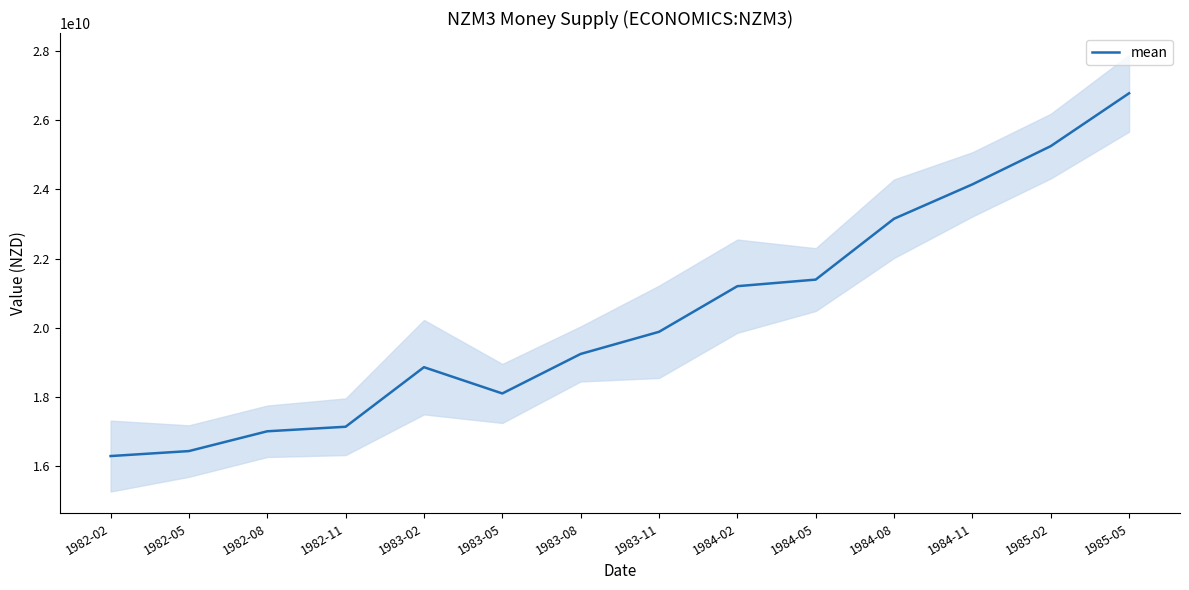

How many lines are shown in the chart?

1